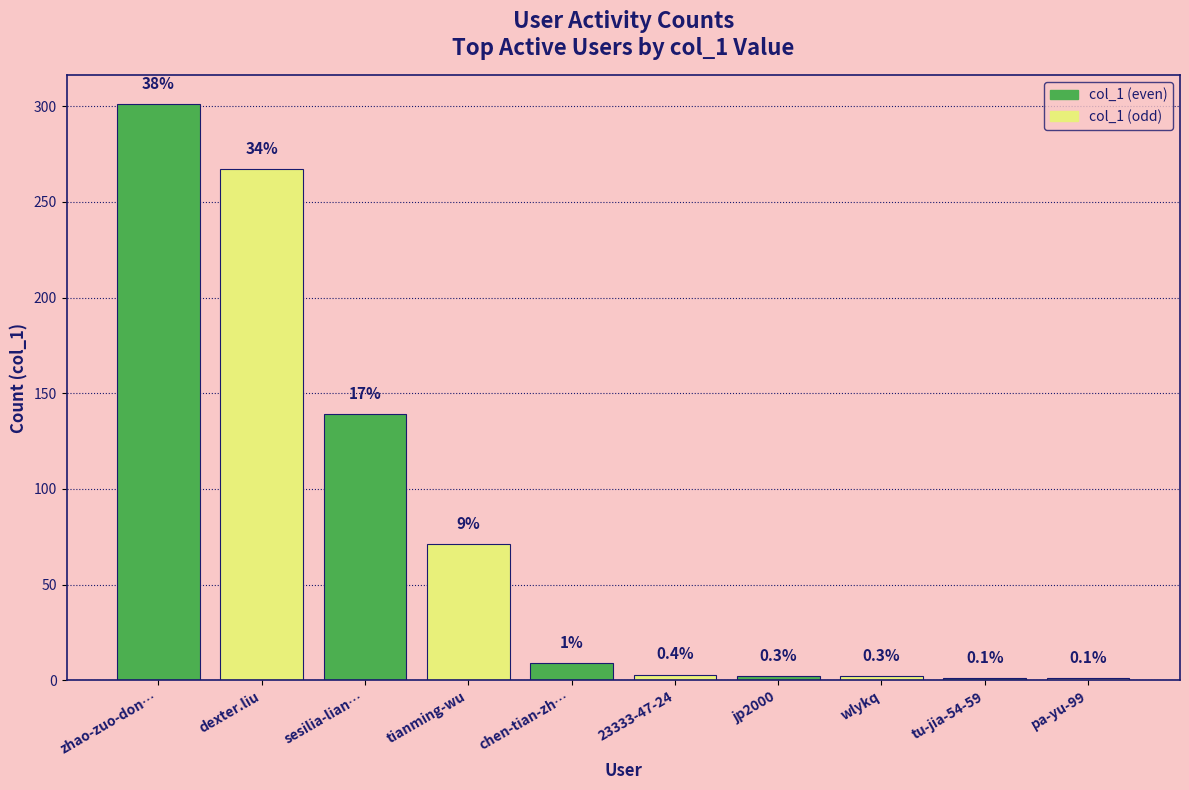

What is the value of the 5th bar from the left?

9